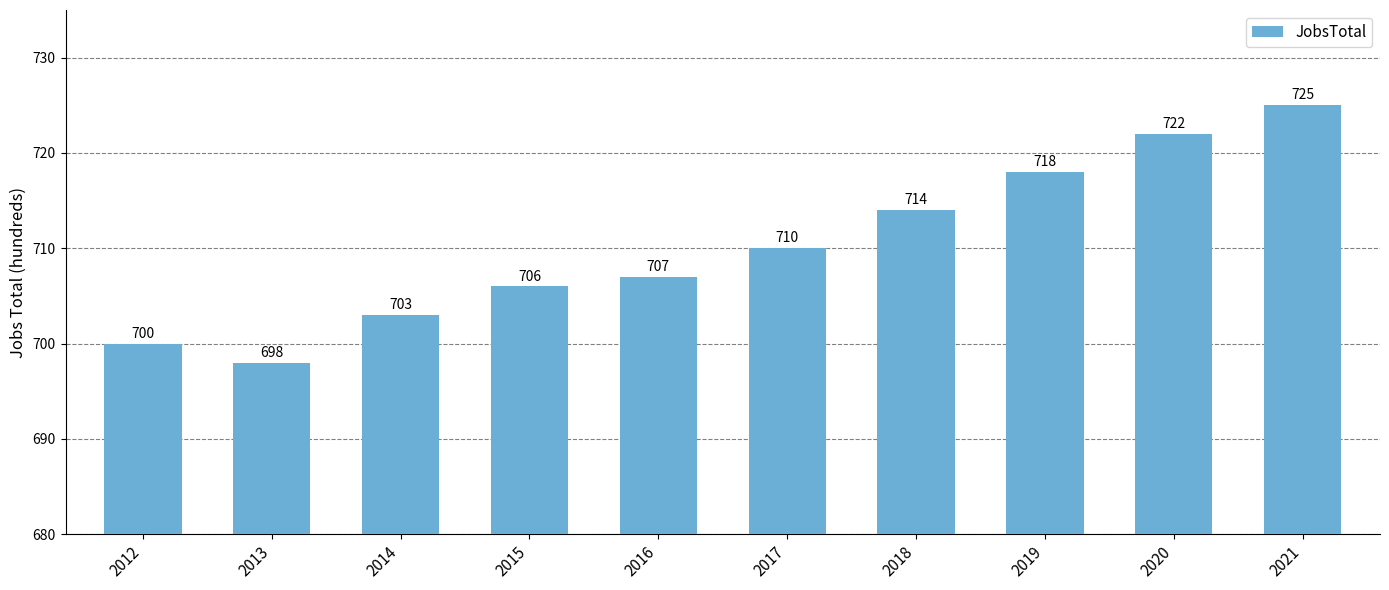

How many values are below 710?

5